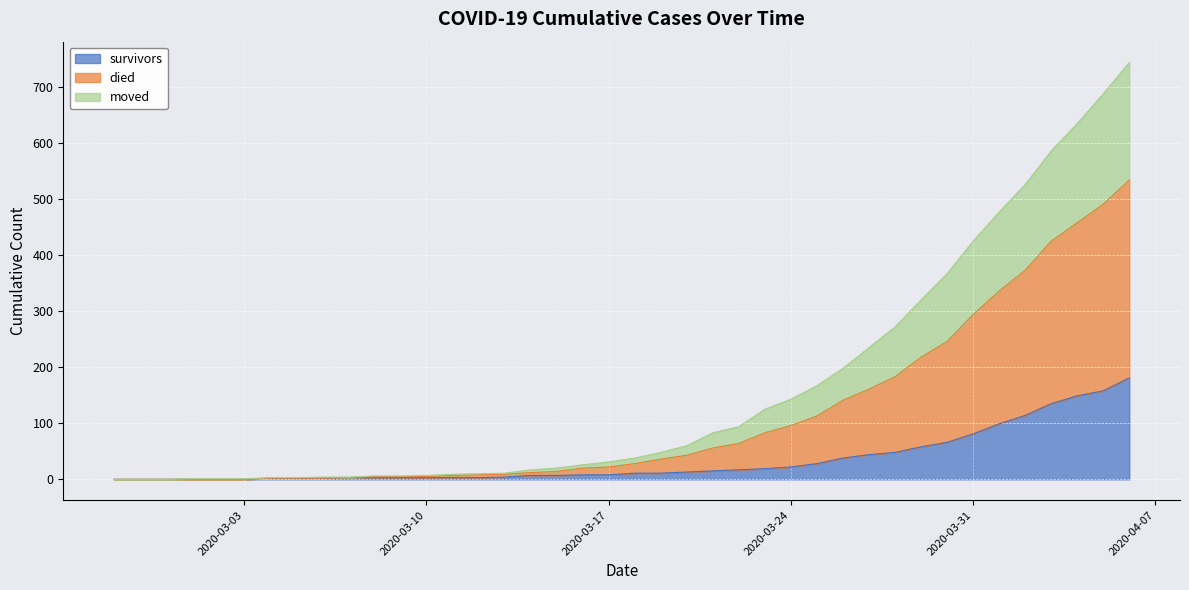

List the series in order of their overall mean, lowest first.

survivors, moved, died